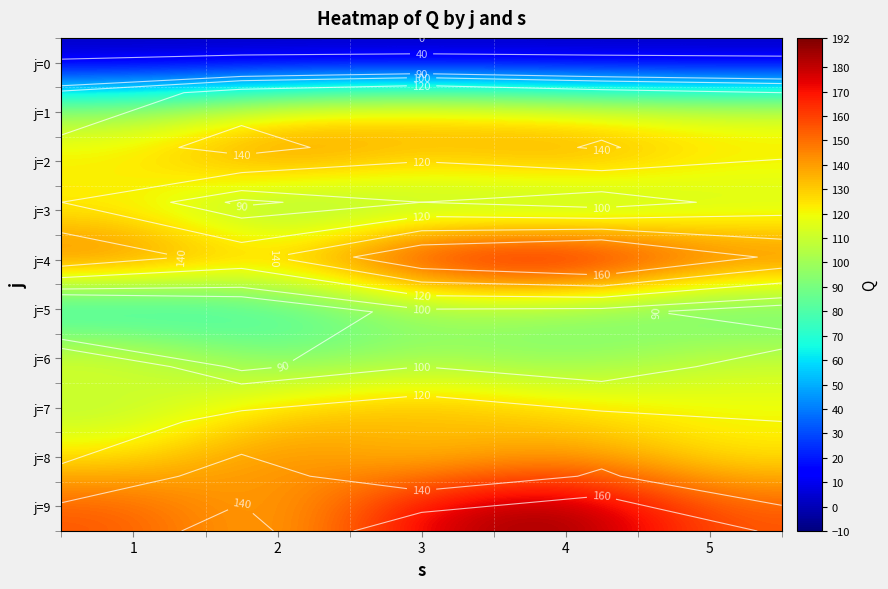

True or false: j=8 has a value of 125 at 1.

True